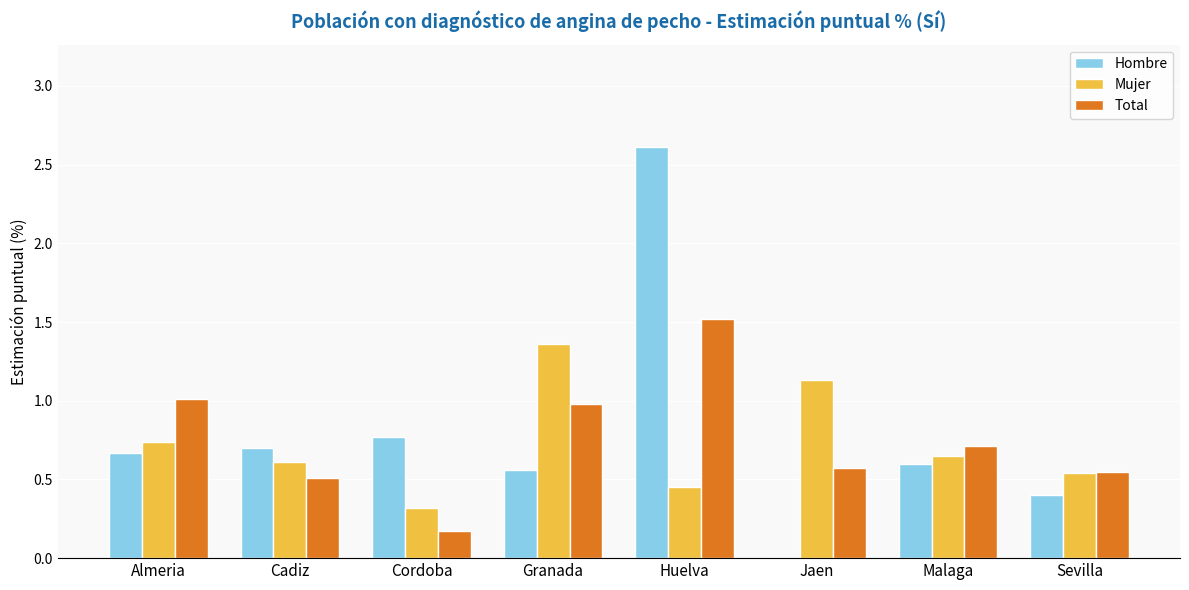

How many Mujer values are between 0 and 1?

6